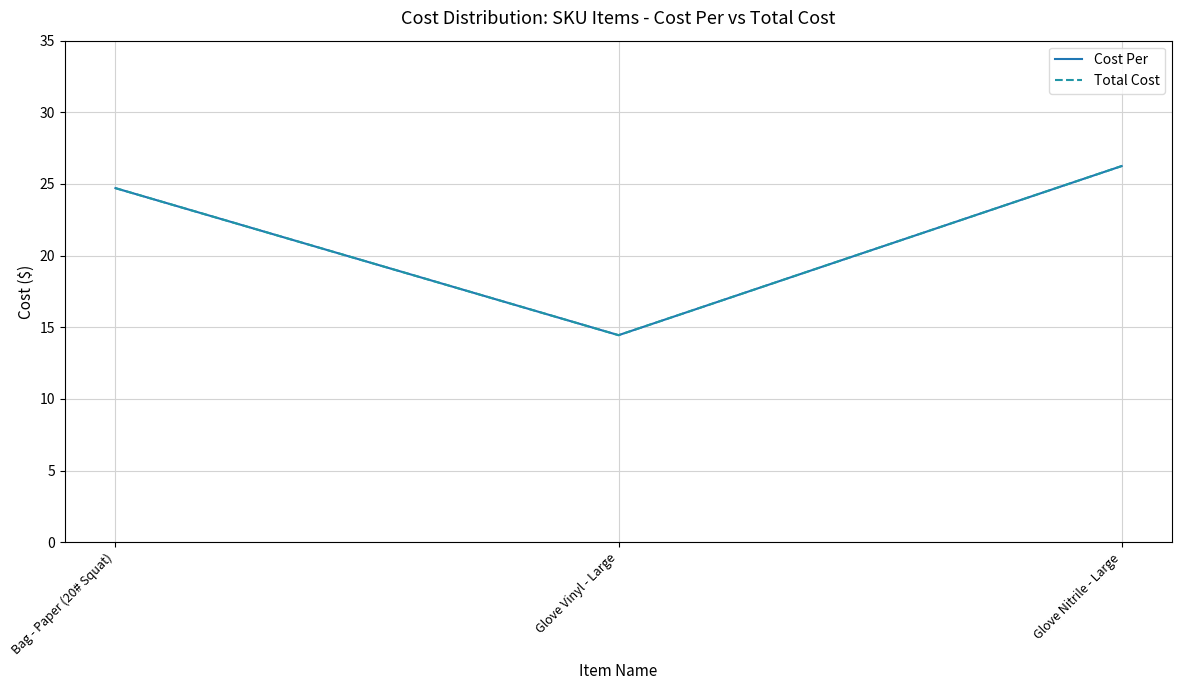

Is this an area chart (filled region under the line)?

No